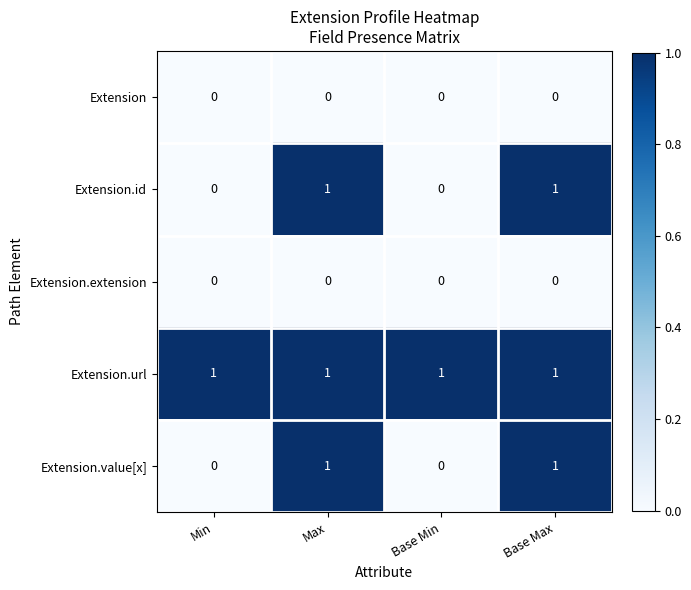

Reading left to right, list all the values displayed in this chart.

Extension: Min=0	Max=0	Base Min=0	Base Max=0
Extension.id: Min=0	Max=1	Base Min=0	Base Max=1
Extension.extension: Min=0	Max=0	Base Min=0	Base Max=0
Extension.url: Min=1	Max=1	Base Min=1	Base Max=1
Extension.value[x]: Min=0	Max=1	Base Min=0	Base Max=1